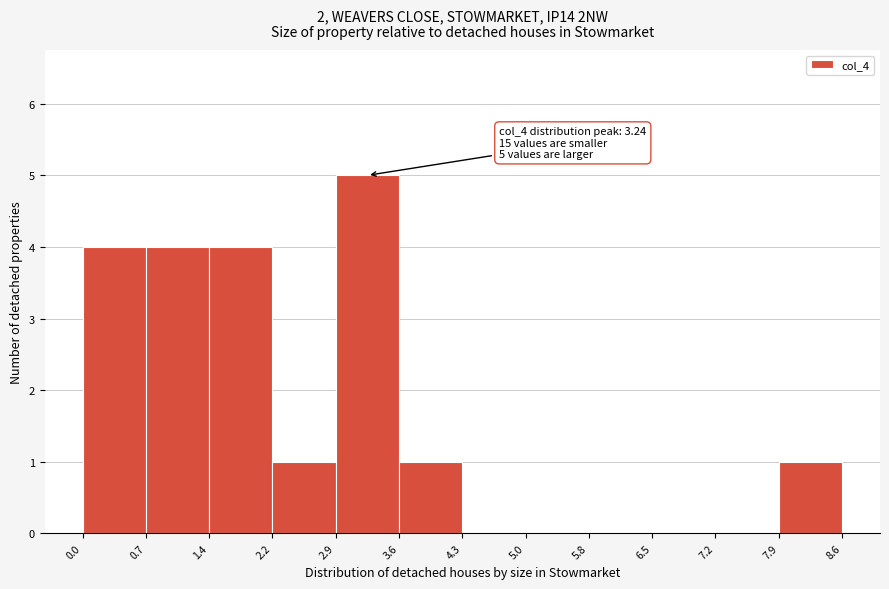

Which range on the x-axis has the tallest bar?

2.9 to 3.6